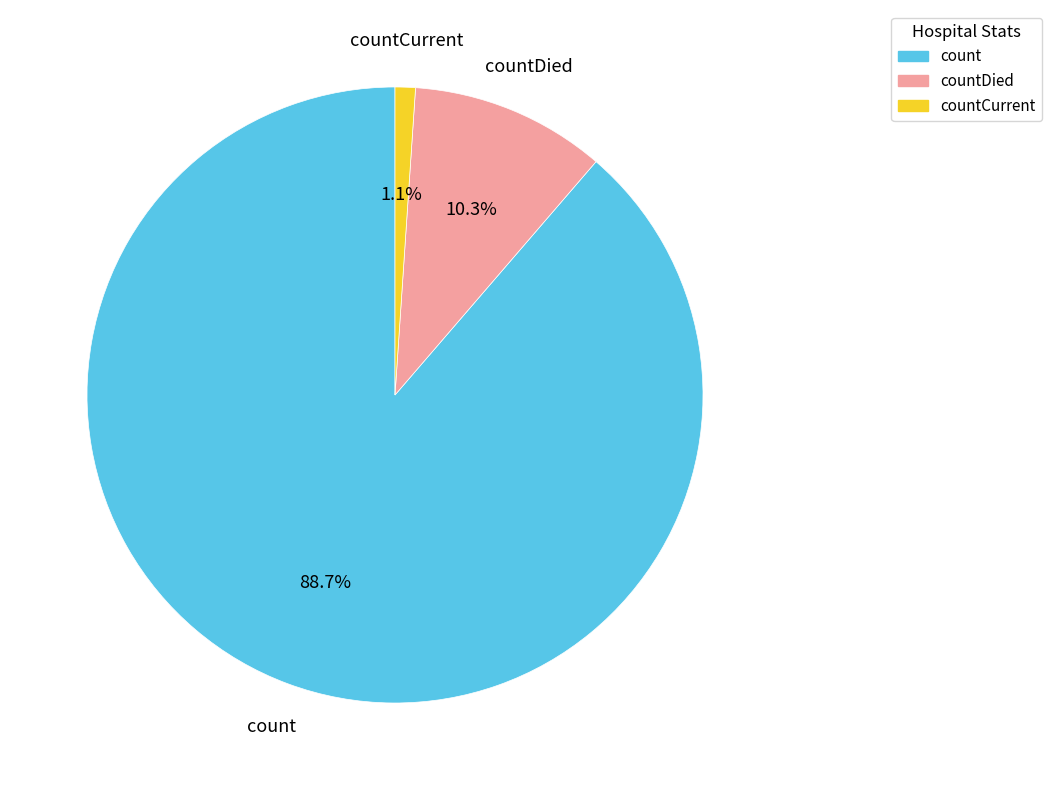

What is the largest slice in the pie chart?

count